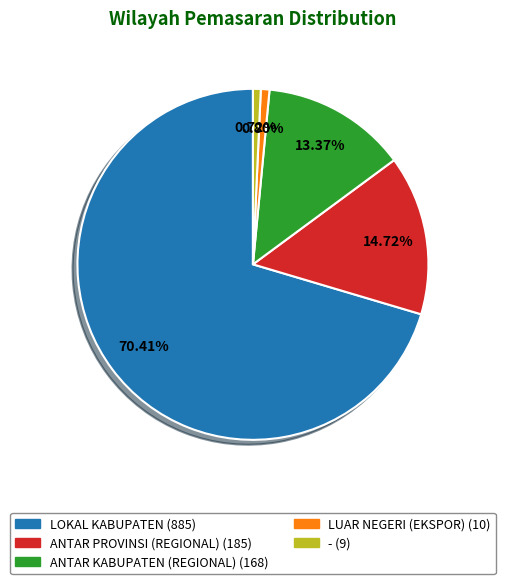

Which slice represents more than half of the pie?

LOKAL KABUPATEN